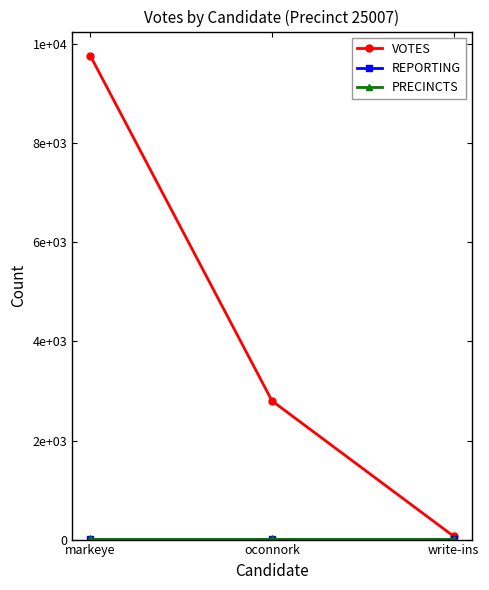

Is this an area chart (filled region under the line)?

No